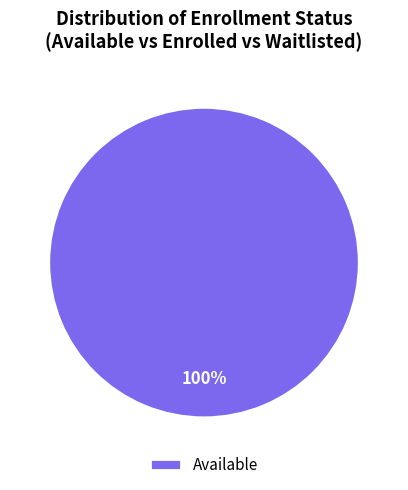

Rank the categories by value from highest to lowest.

Available